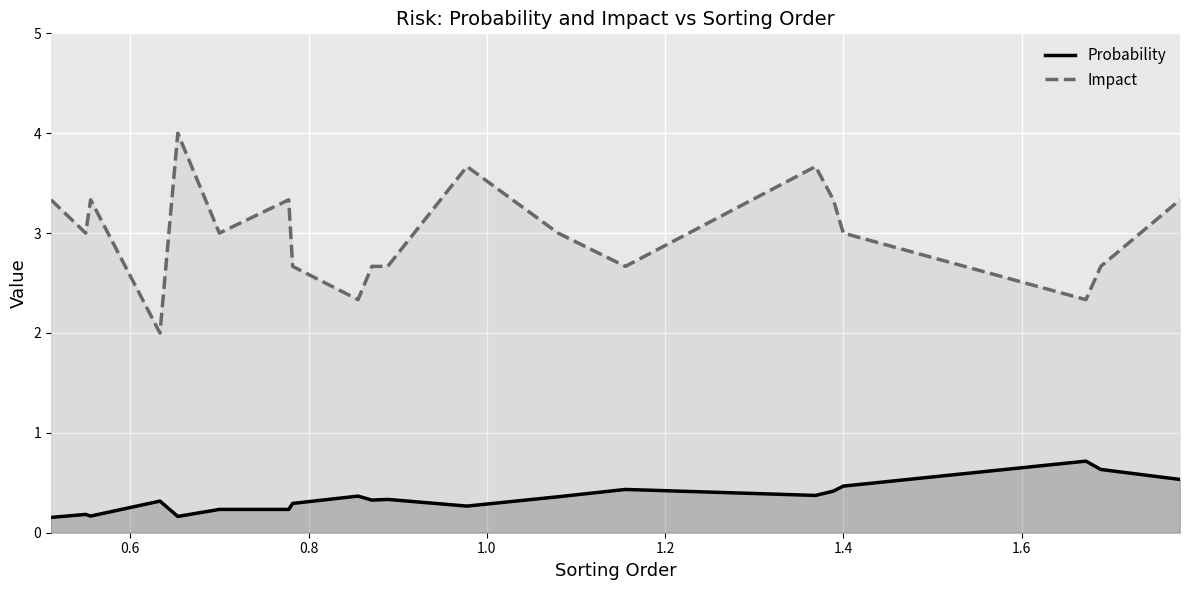

Which series has the largest total across all categories?

Impact